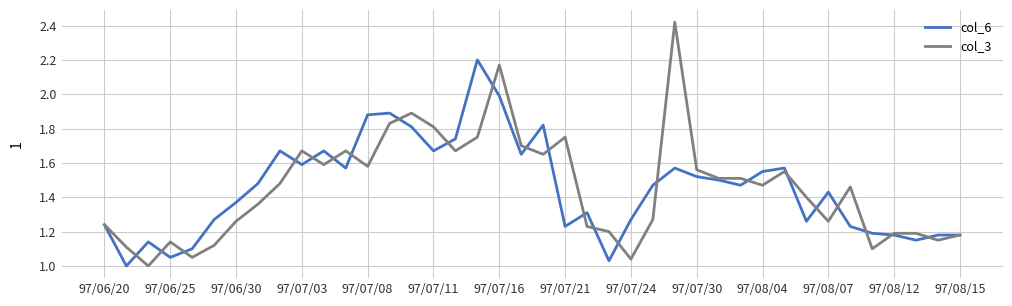

How many lines are shown in the chart?

2